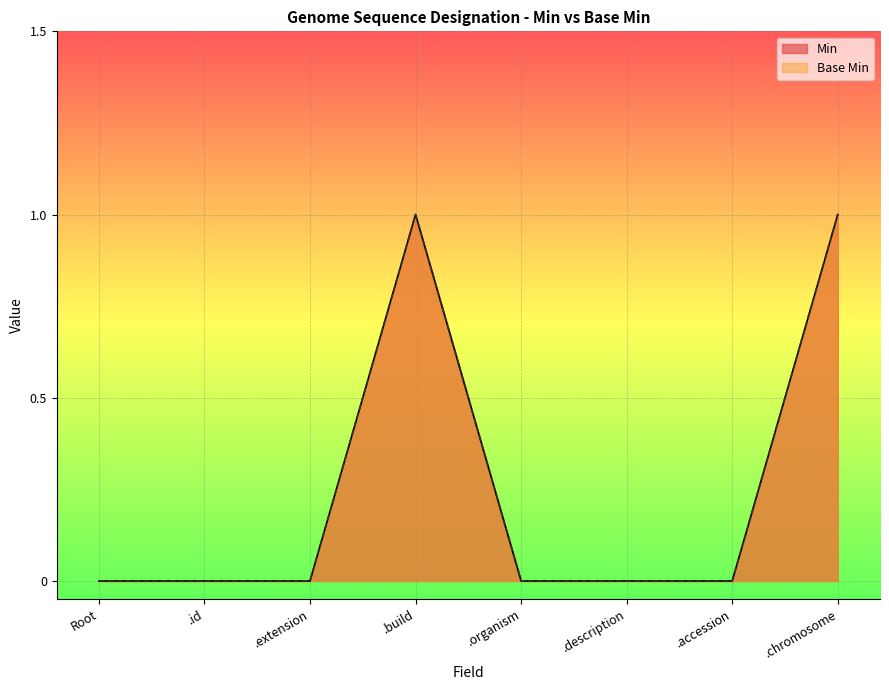

Does the chart display data point markers on the line(s)?

No